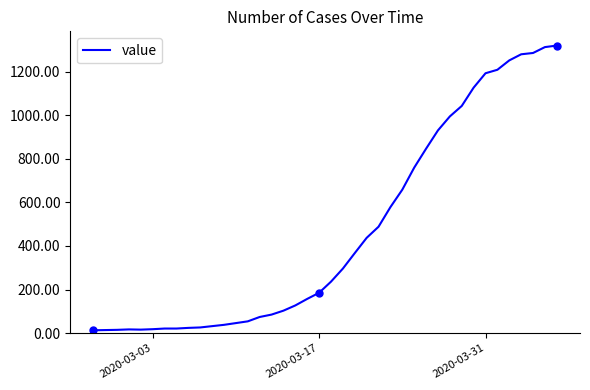

What is the maximum value for value?

1319